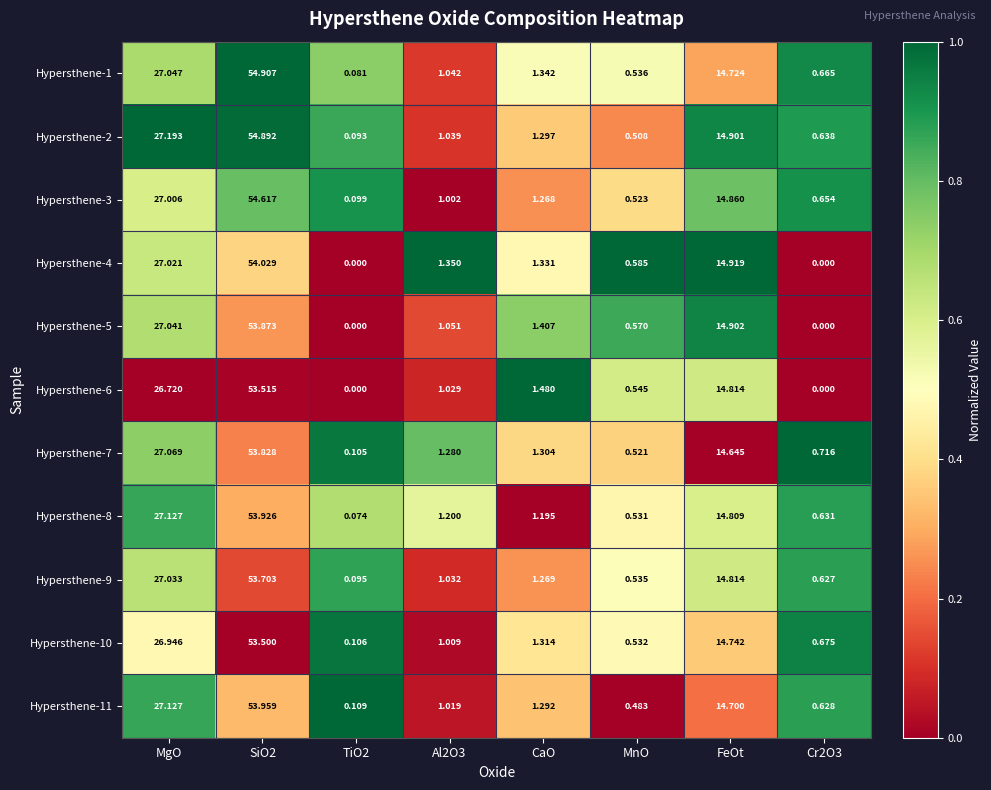

Where is Hypersthene-6 nearest to the value 26?

MgO